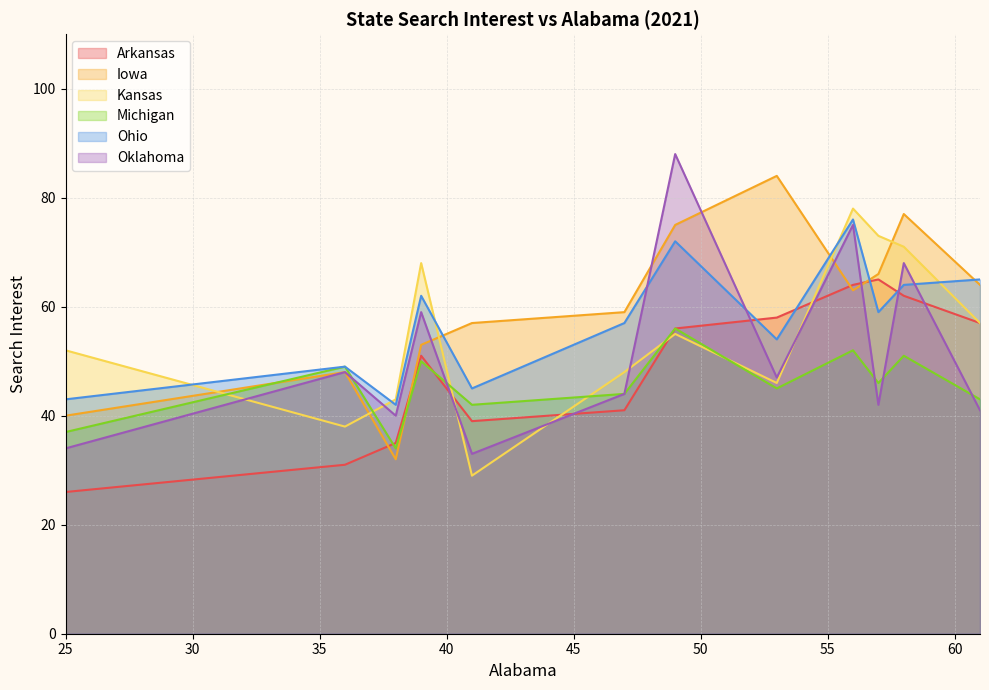

The value of Iowa at 36 is 48. True or false?

True